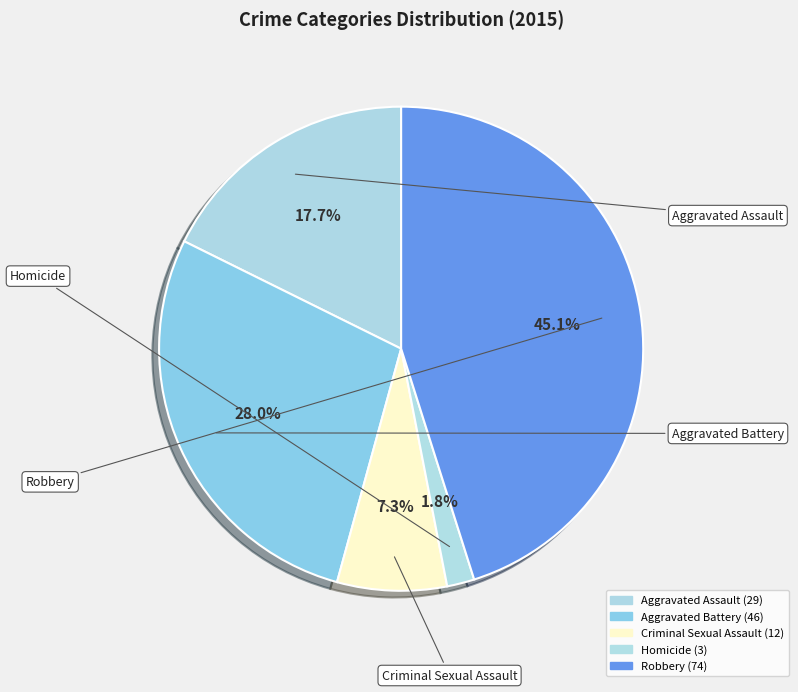

To the nearest percent, what portion does Aggravated Assault represent?

18%